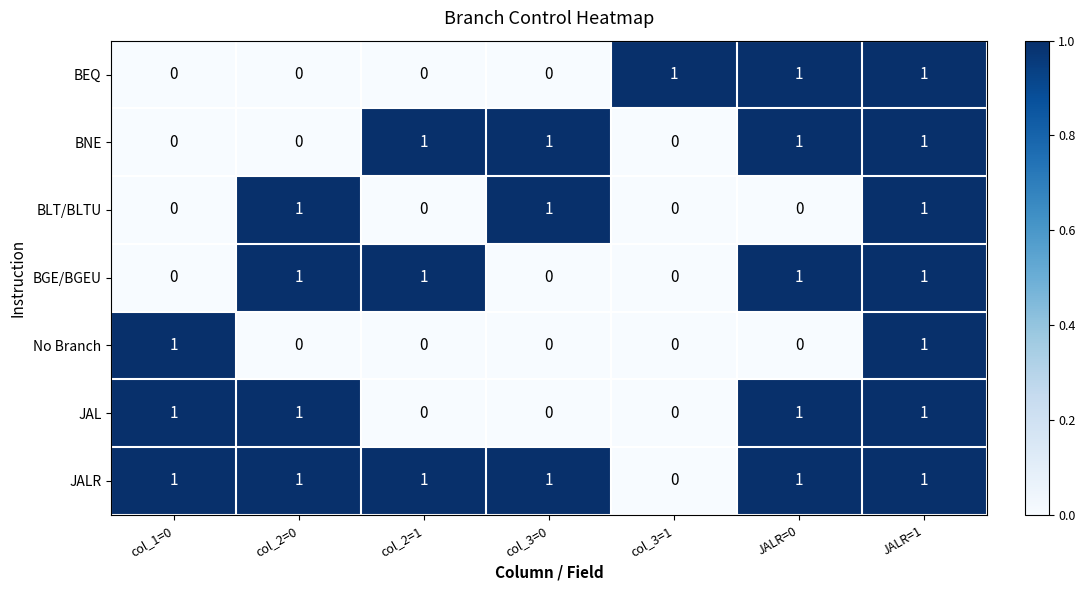

What is the total value across all series at col_3=1?

1